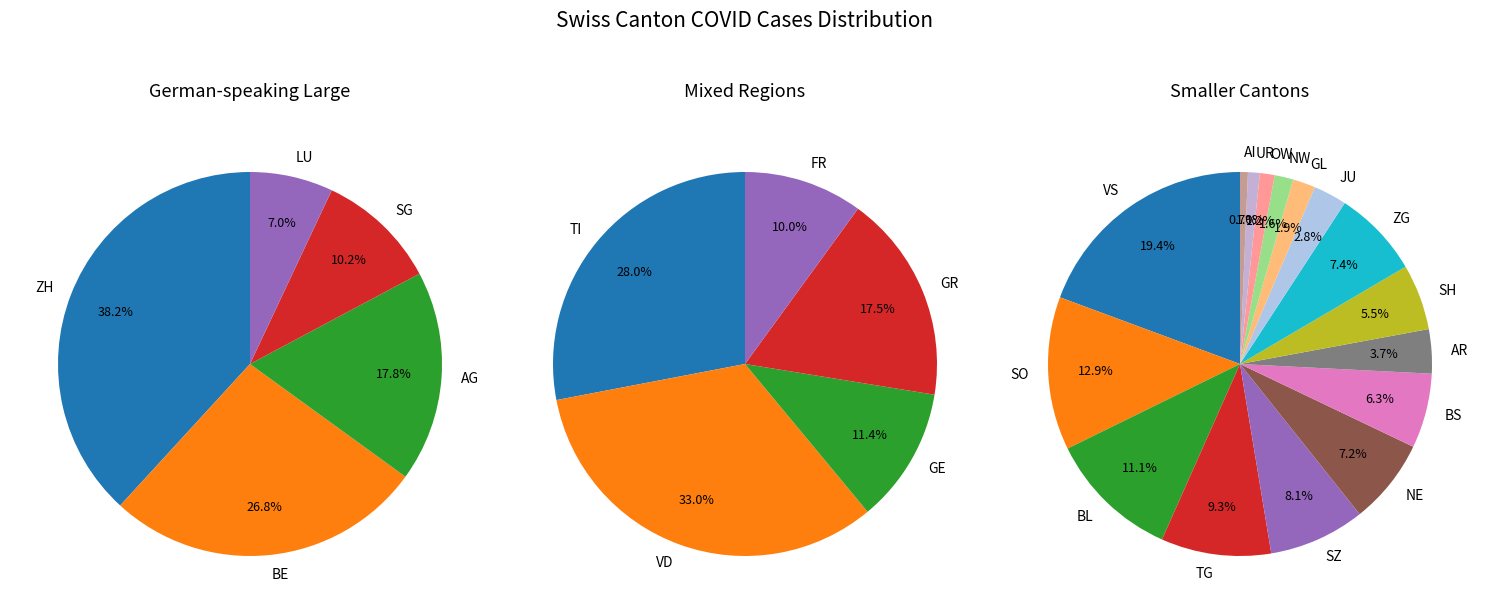

Is it true that OW is 6% of the pie?

False